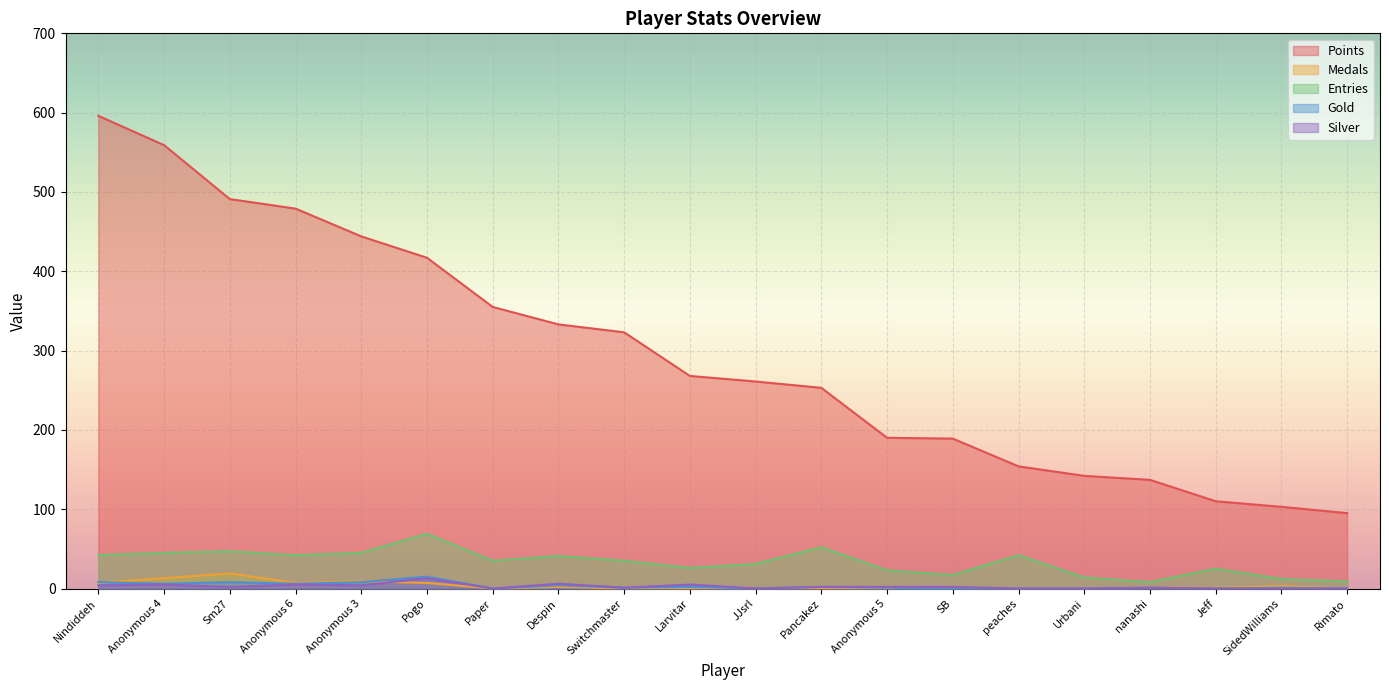

Reading left to right, transcribe all the data shown in this chart.

Points: 596	559	491	479	444	417	355	333	323	268	261	253	190	189	154	142	137	110	103	95
Medals: 7	13	19	7	9	7	0	2	0	0	0	0	0	0	0	0	1	1	3	0
Entries: 42	45	47	42	45	69	35	41	35	26	31	52	23	17	42	14	8	25	12	9
Gold: 8	6	8	6	8	15	0	4	1	2	0	2	1	0	0	0	1	0	1	0
Silver: 4	5	2	5	4	13	0	6	1	5	0	2	2	2	0	0	1	0	0	0